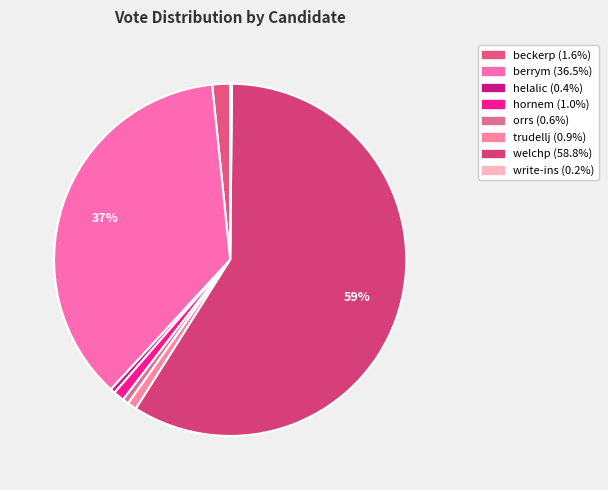

To the nearest percent, what is the average slice percentage?

12%